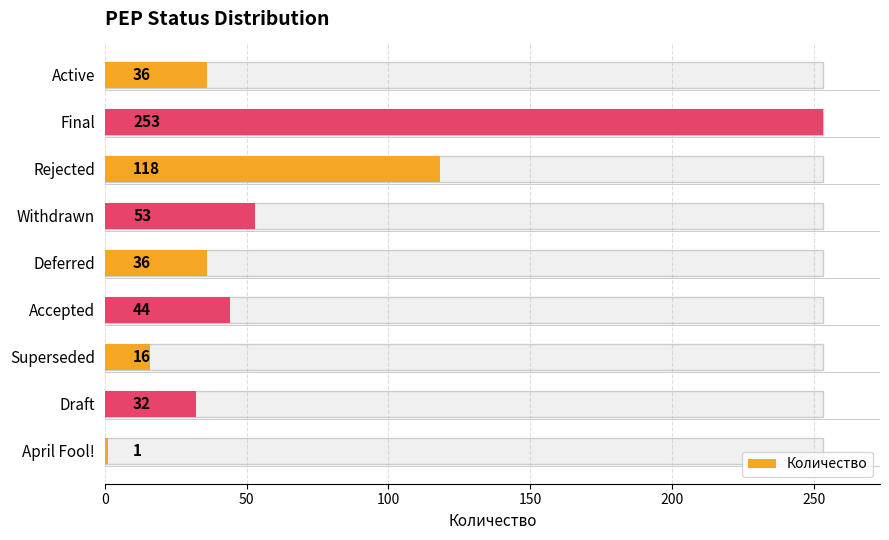

What is the average value?

65